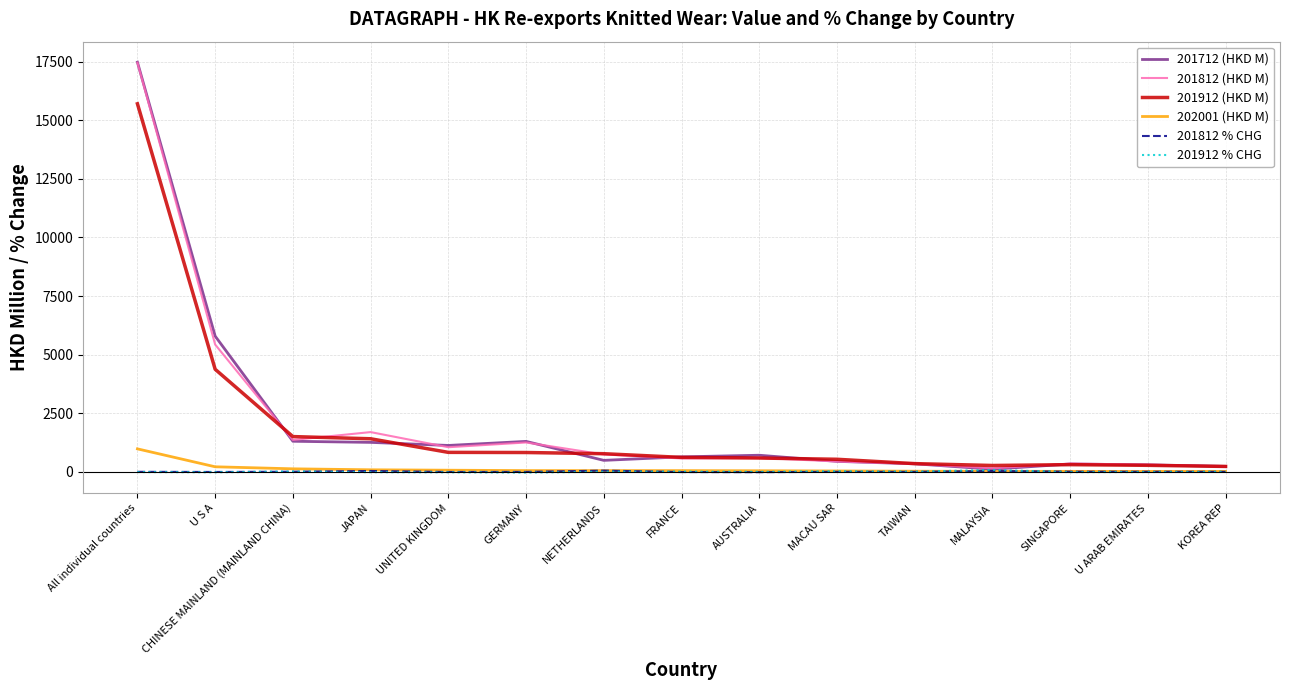

Is the value of 201912 (HKD M) at TAIWAN greater than the value of 202001 (HKD M) at MALAYSIA?

Yes